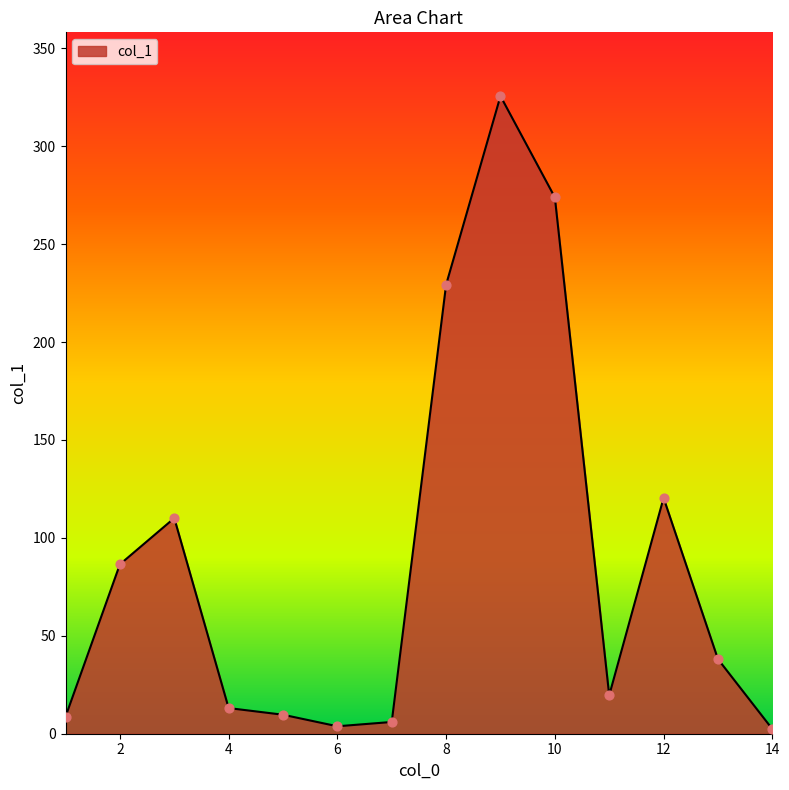

What is the difference between the maximum and minimum values?

323.2